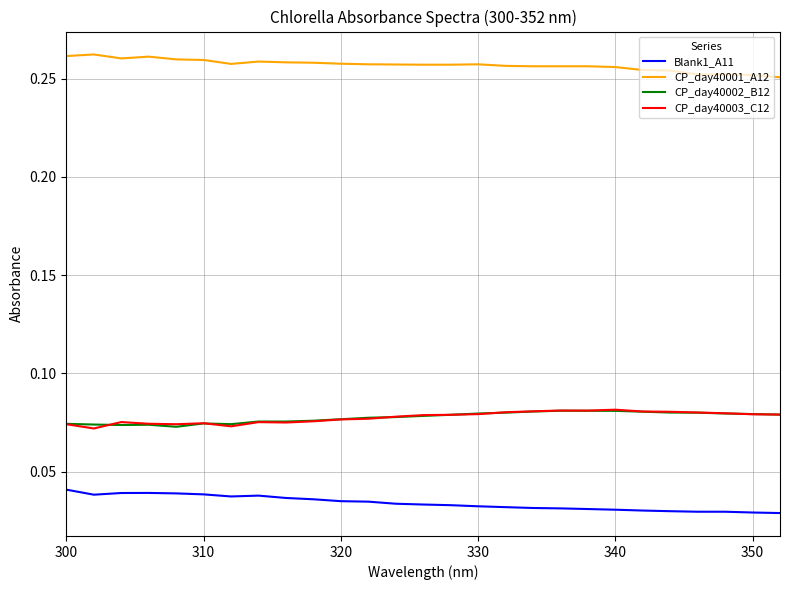

Which series has the largest total across all categories?

CP_day40001_A12